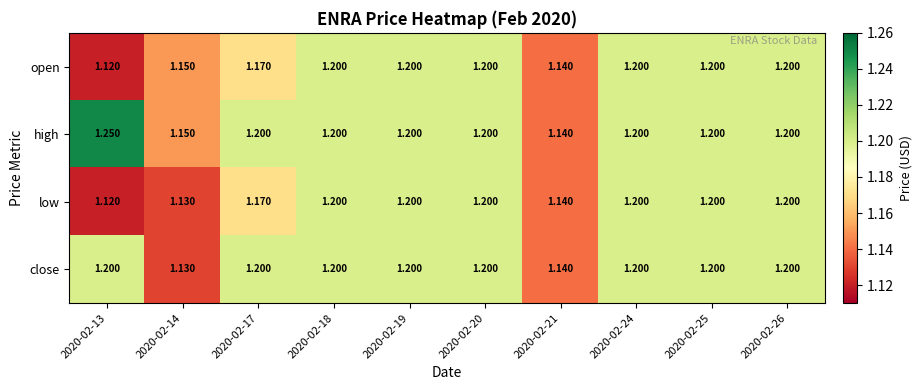

Which series has the largest total across all categories?

high